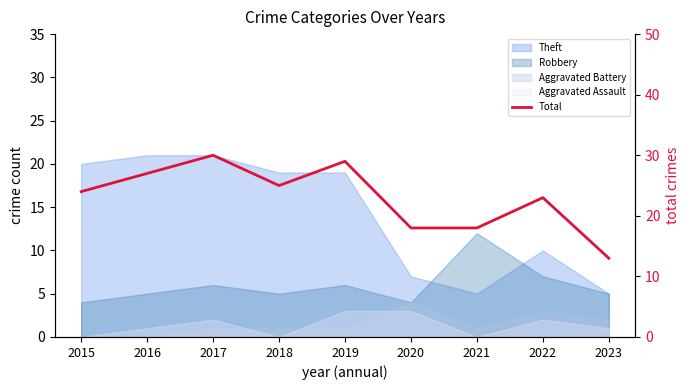

Which category has the highest value across all series?

2017